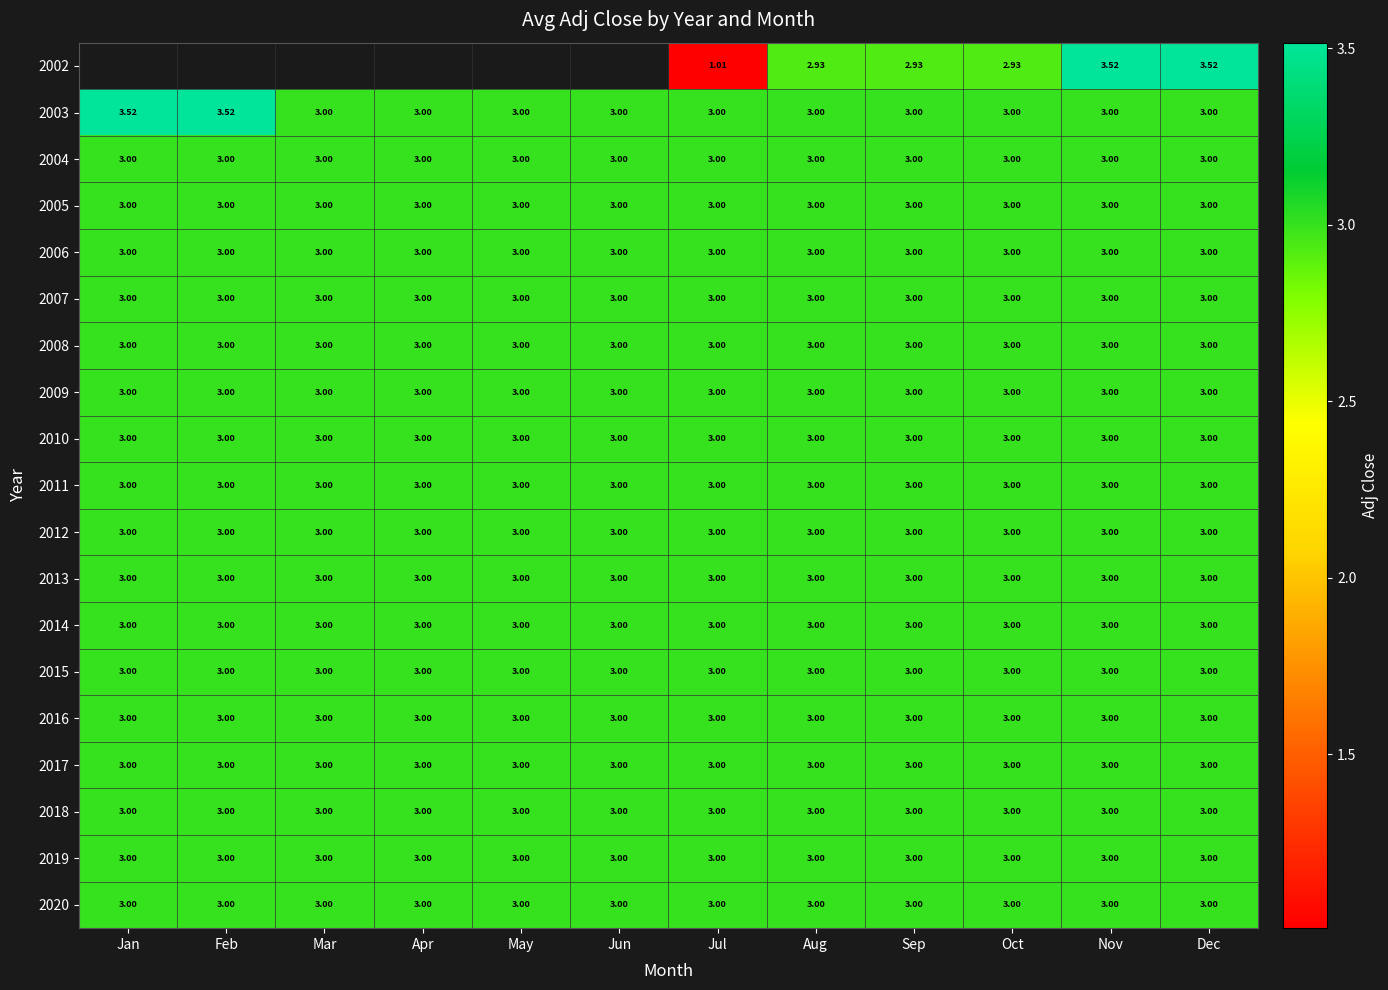

Is it true that 2006 equals 4.0 at Apr?

False